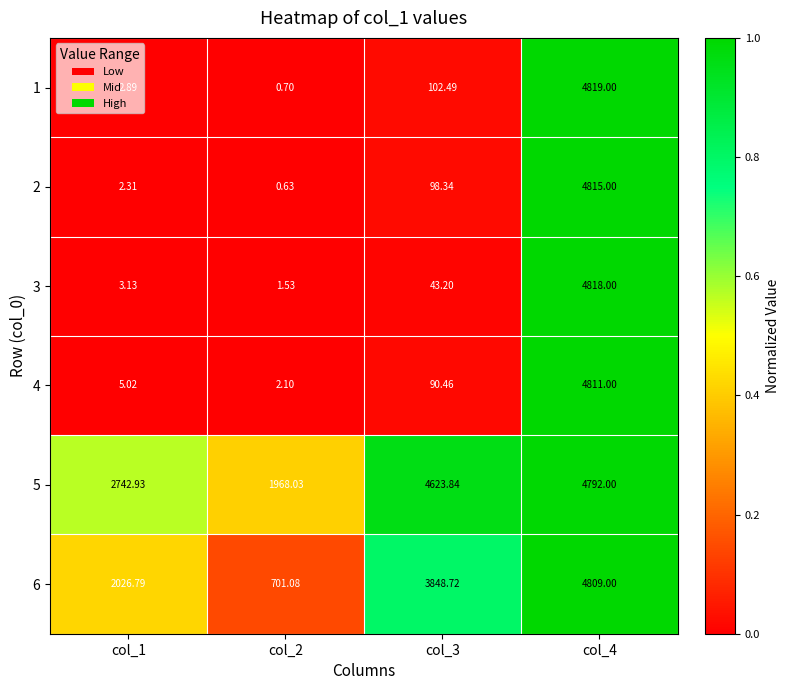

Is the value of 2 at col_4 greater than the value of 3 at col_1?

Yes